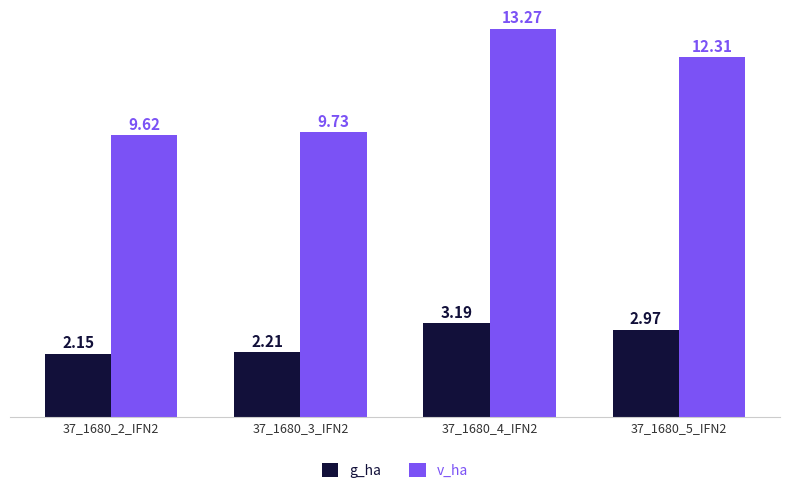

List the series in order of their overall mean, highest first.

v_ha, g_ha